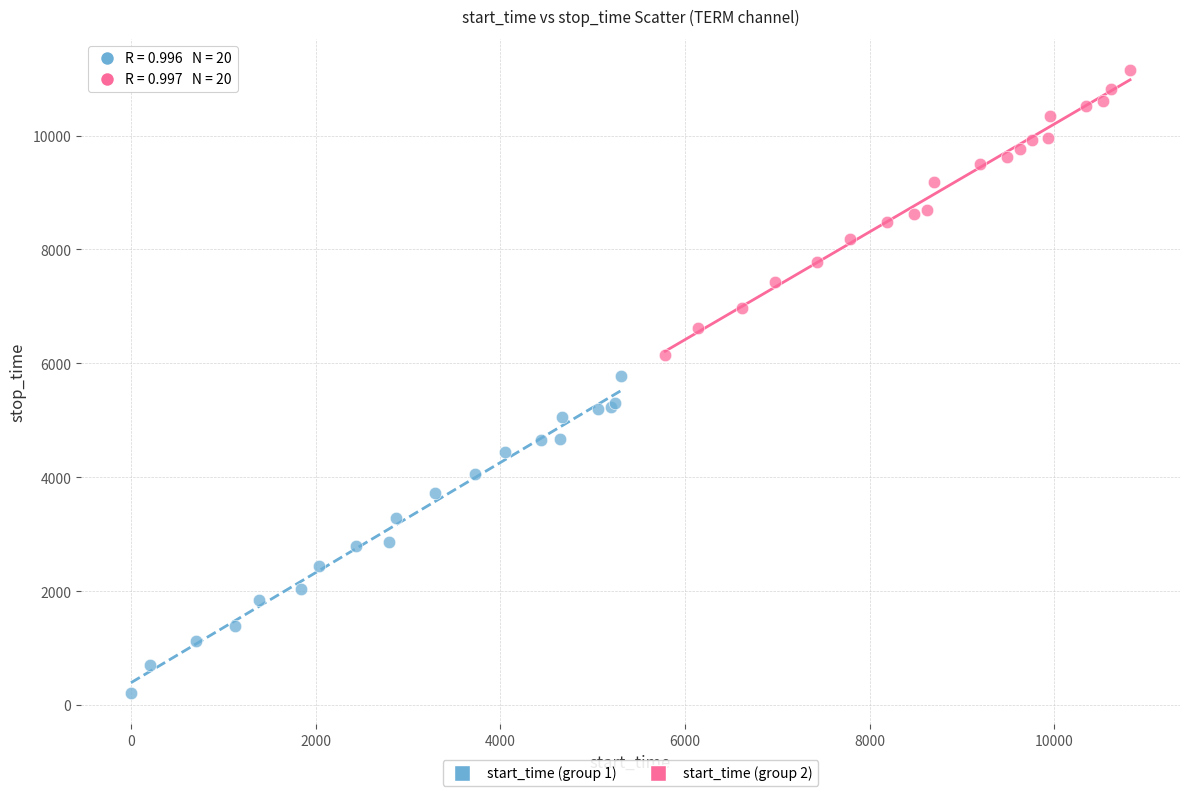

Which series contains the lowest Y value?

start_time (group 1)